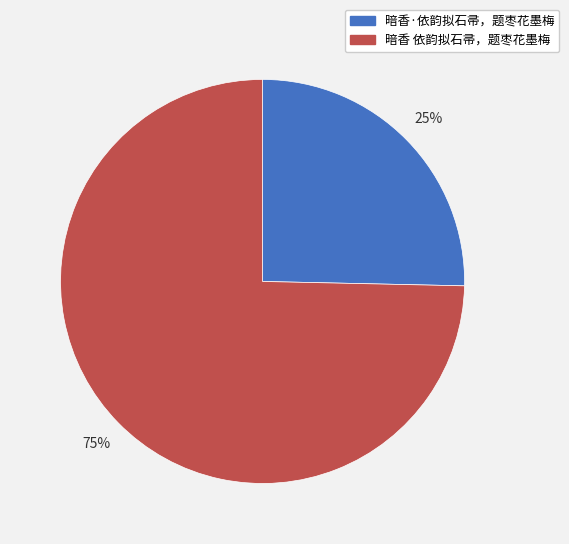

Between 暗香·依韵拟石帚，题枣花墨梅 and 暗香 依韵拟石帚，题枣花墨梅, which is larger?

暗香 依韵拟石帚，题枣花墨梅